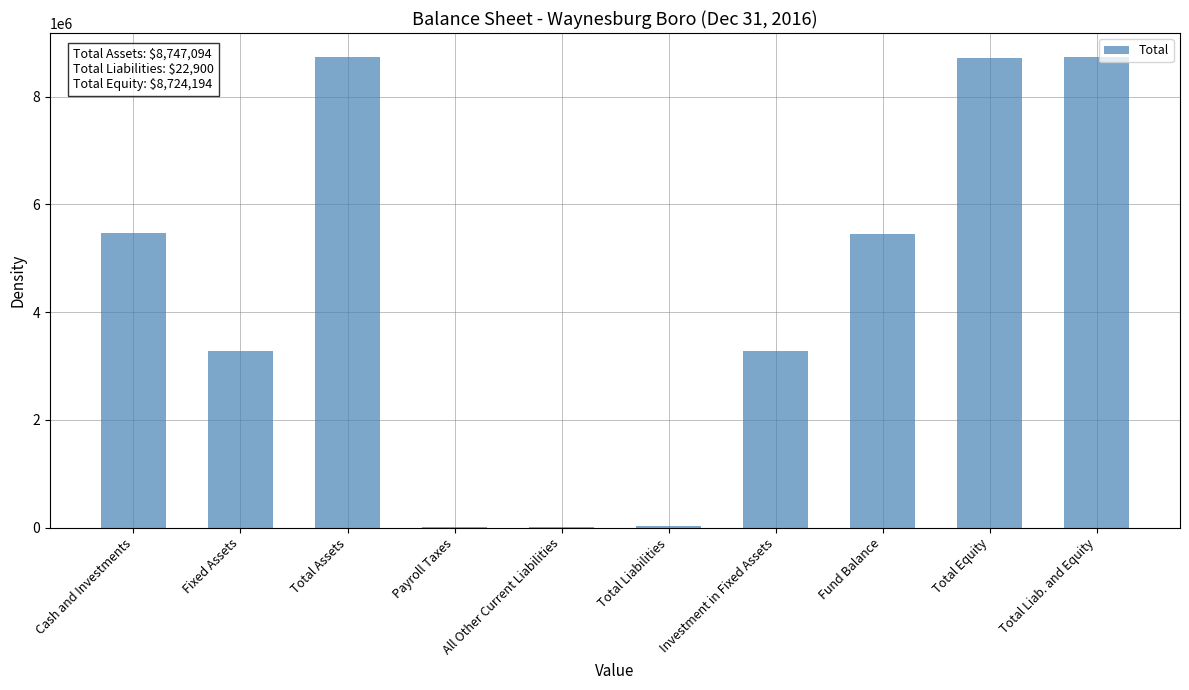

Are the bars horizontal?

No